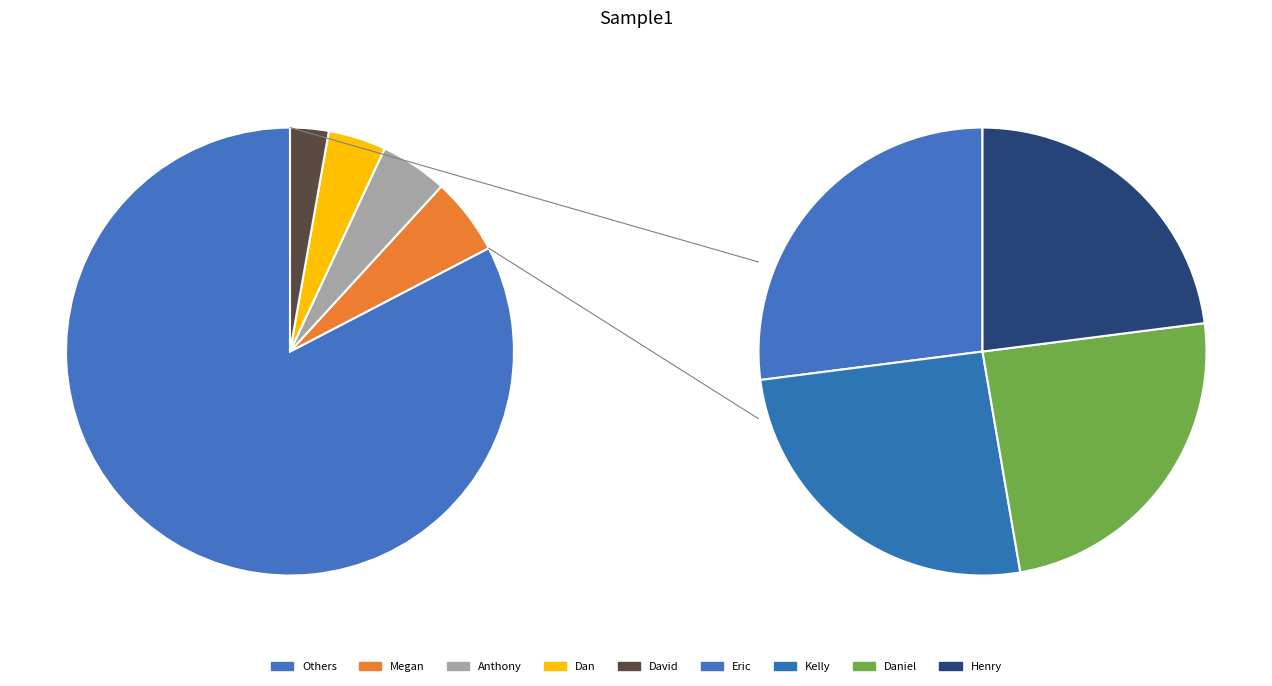

What percentage is the Anthony slice, to the nearest percent?

5%